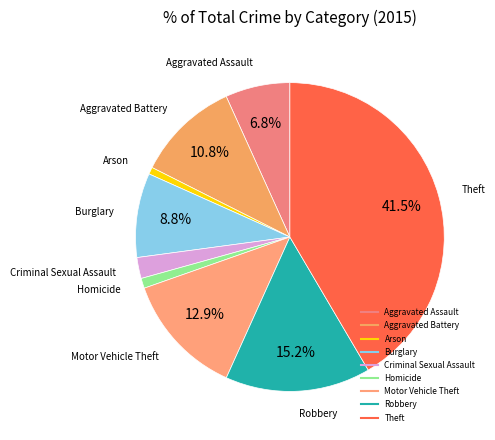

Count the number of slices in the pie.

9